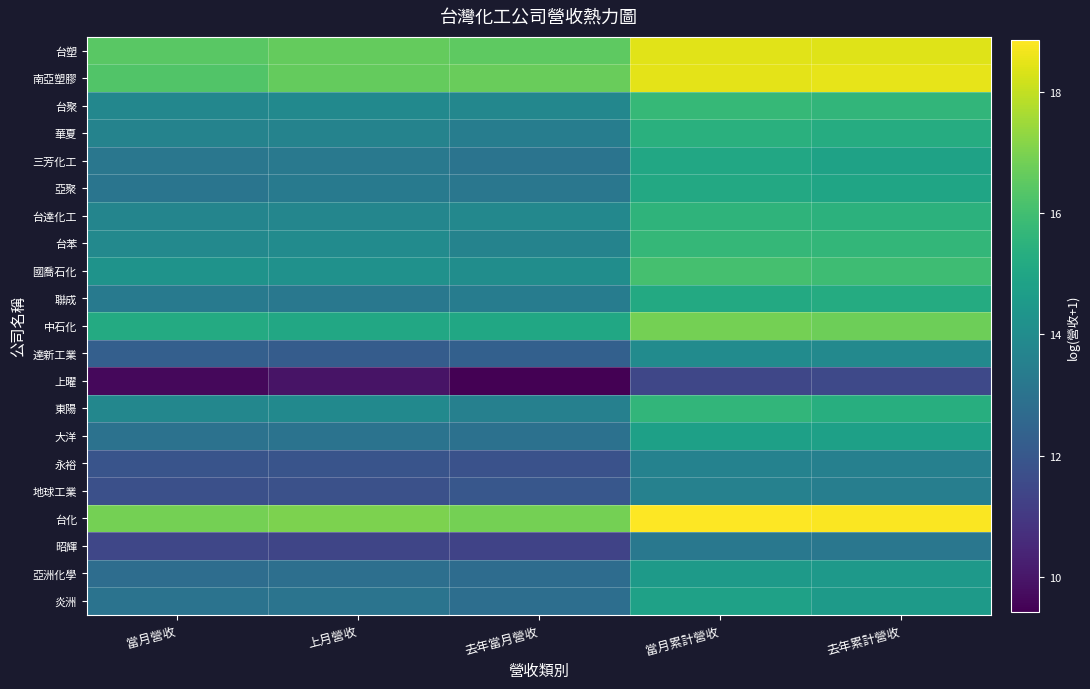

What is the total value across all series at 當月累計營收?

322.1